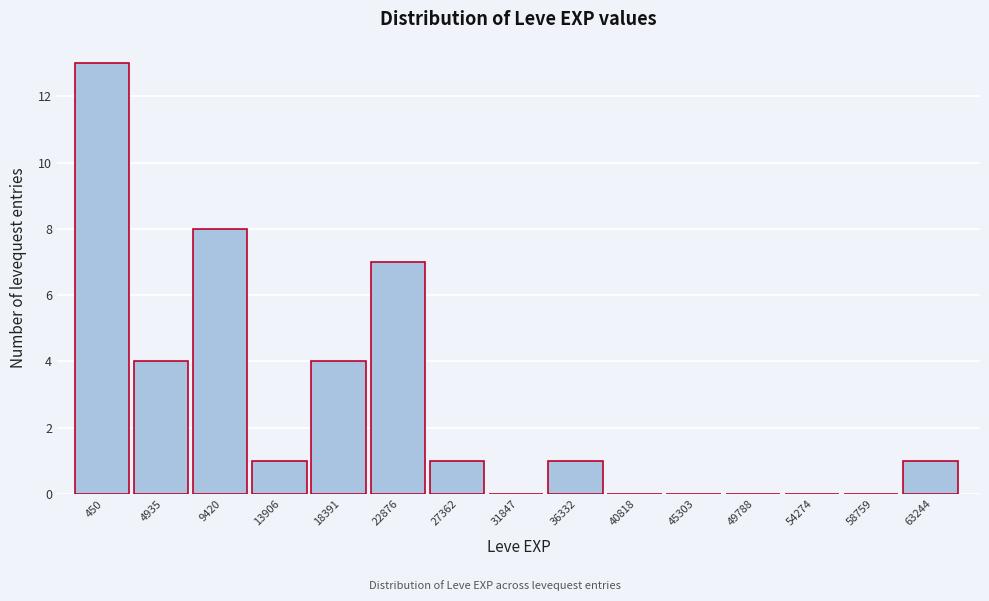

Reading left to right, extract all data points from this chart.

450=13	4935=4	9420=8	13906=1	18391=4	22876=7	27362=1	31847=0	36332=1	40818=0	45303=0	49788=0	54274=0	58759=0	63244=1